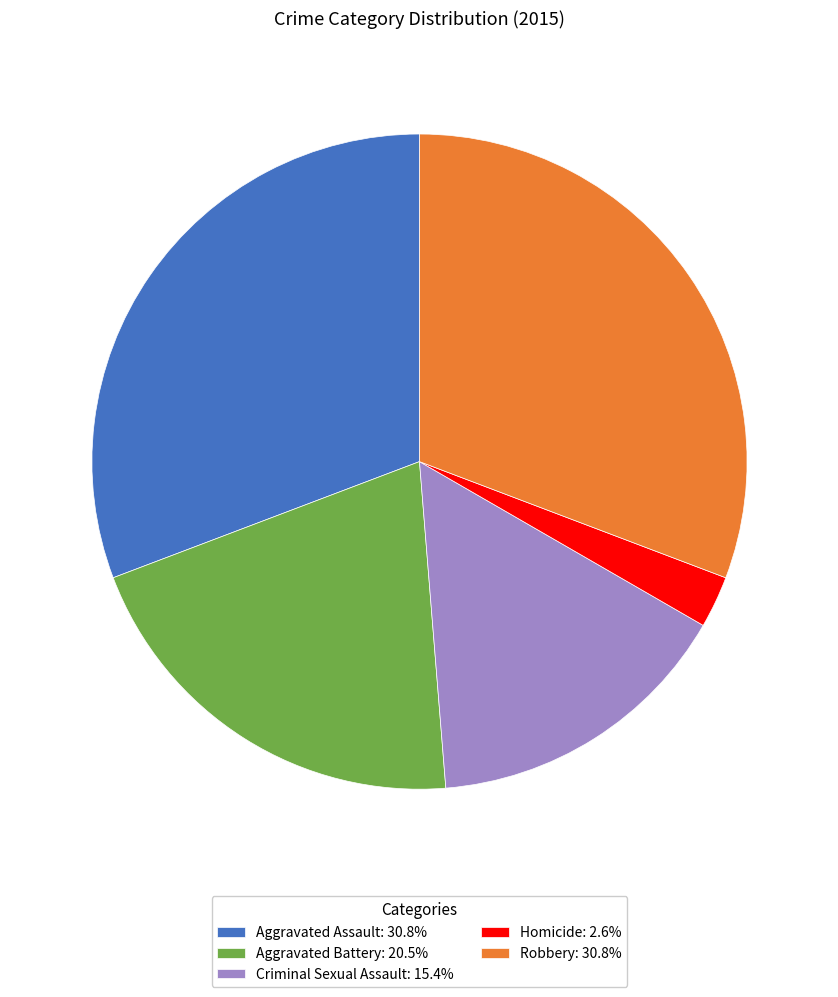

Approximately how many times larger is the value at Homicide compared to Aggravated Battery?

0.1